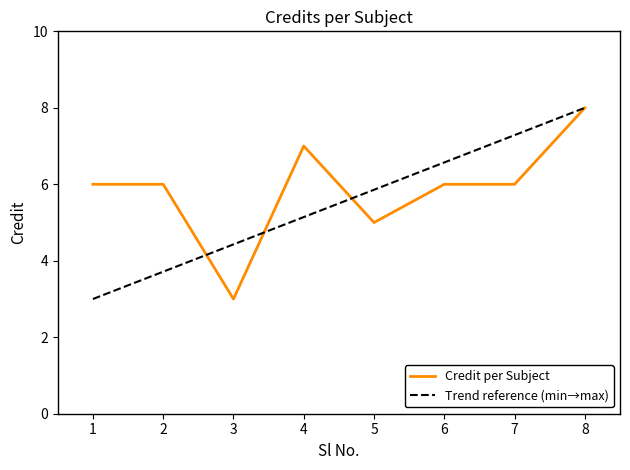

The value at 1 is 6. True or false?

True